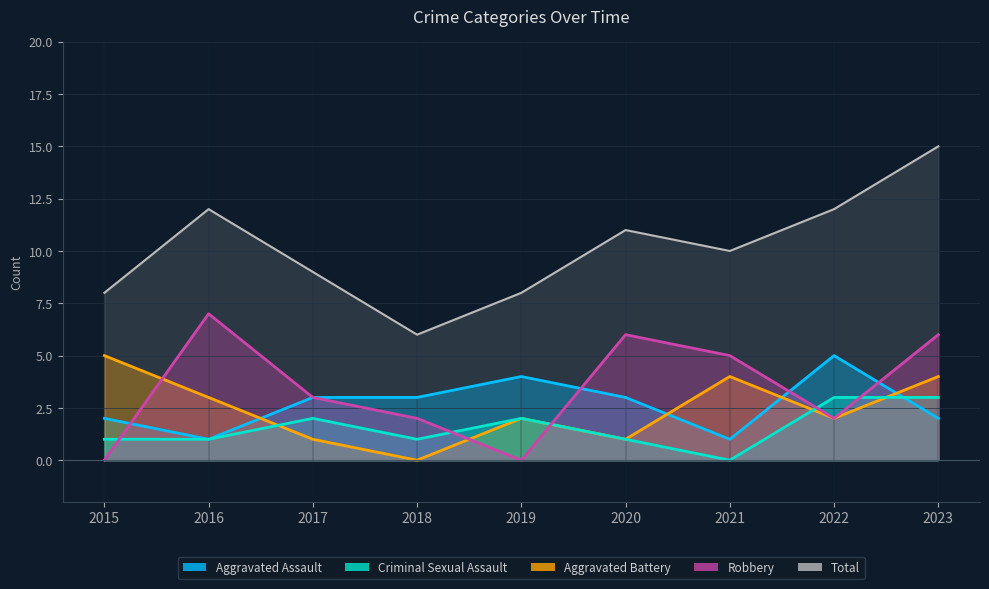

True or false: Aggravated Battery and Total cross at least once.

False